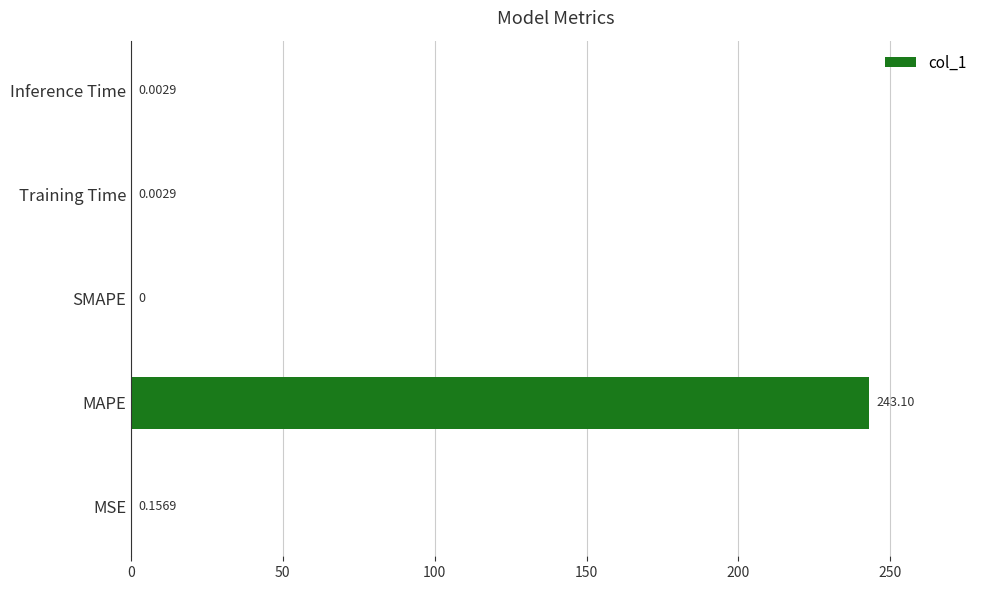

Where is the data nearest to the value 121?

MSE